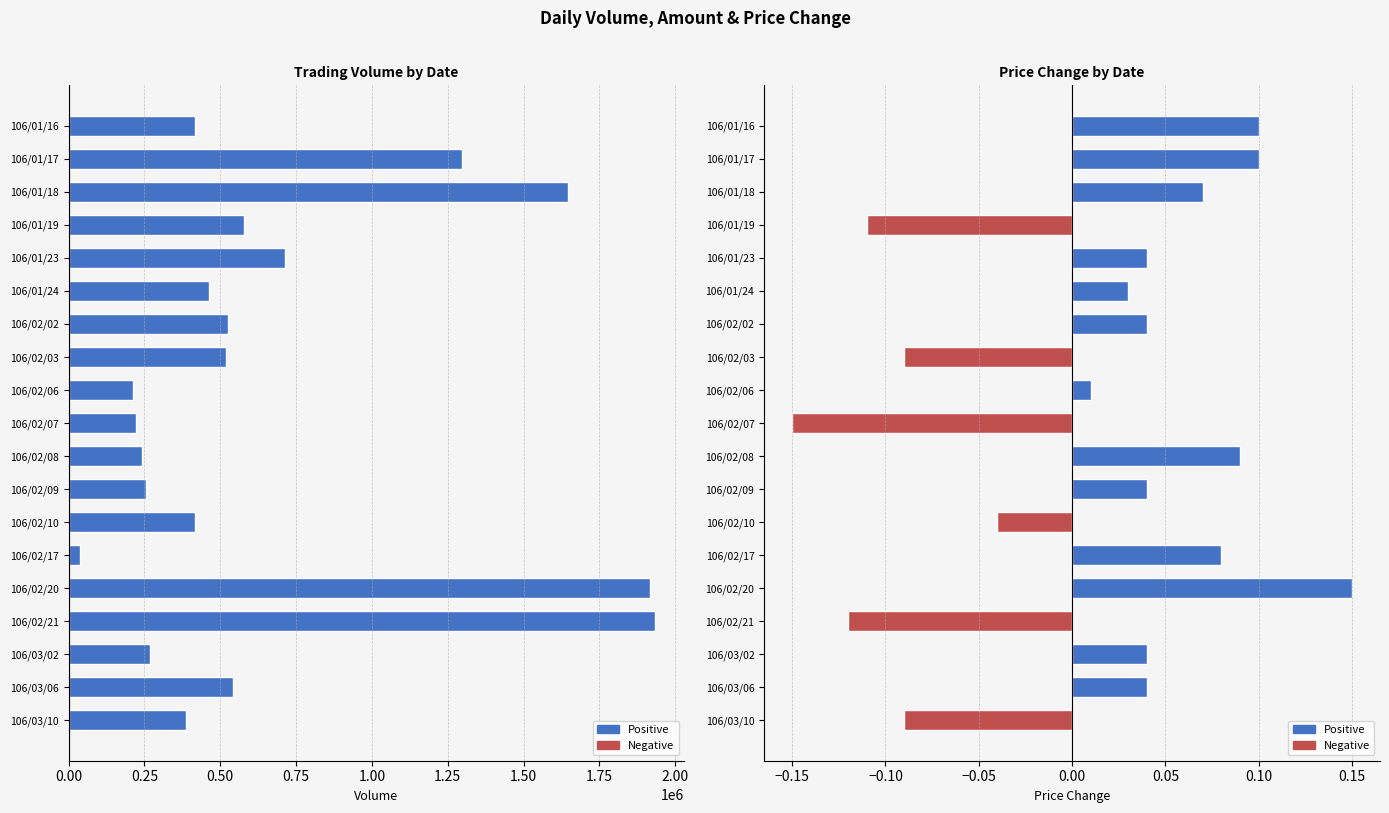

Which series has the largest range (max minus min)?

Volume (col_1)